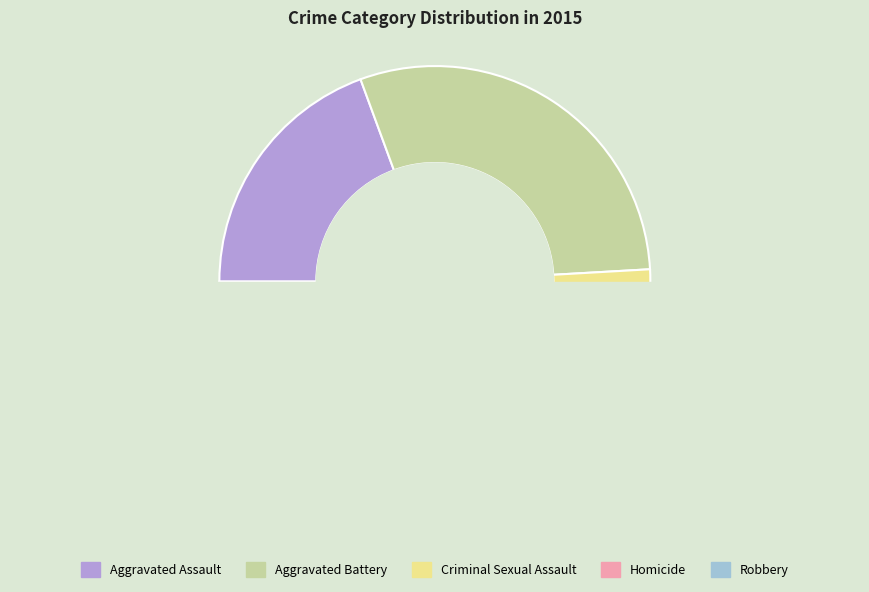

What percentage is the Homicide slice, to the nearest percent?

1%